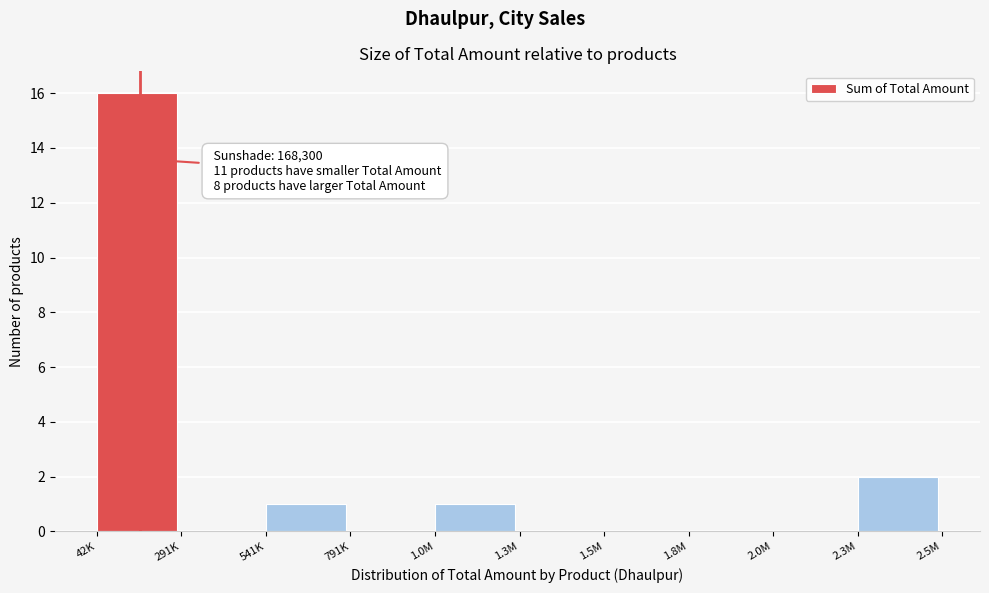

Reading left to right, extract all data points from this chart.

42K=16	291K=0	541K=1	791K=0	1.0M=1	1.3M=0	1.5M=0	1.8M=0	2.0M=0	2.3M=2